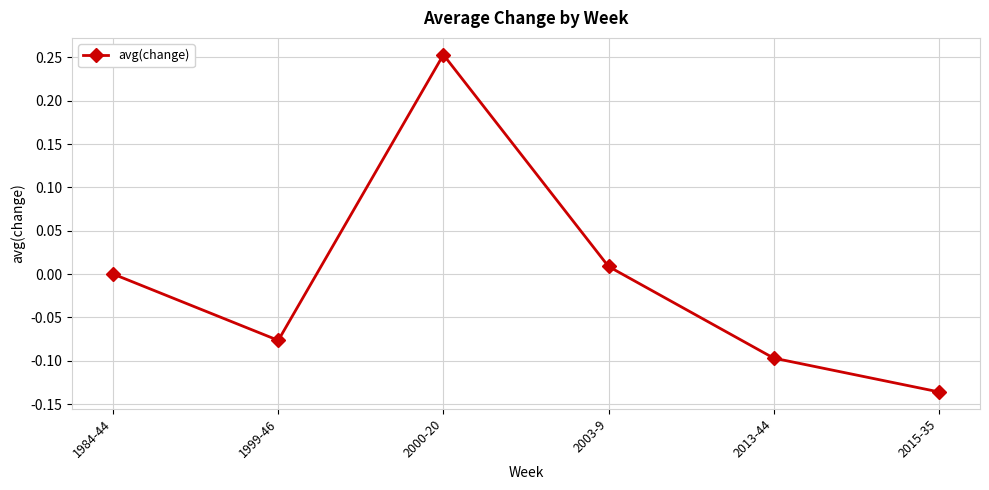

How many distinct data groups are displayed?

1